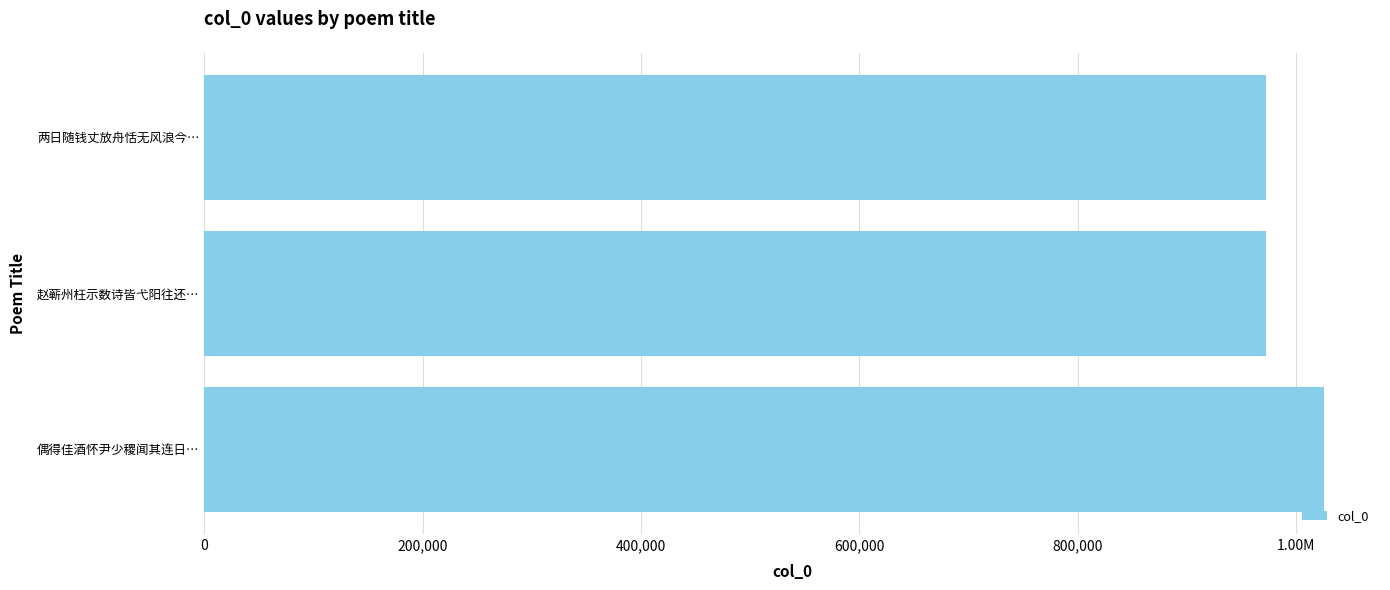

The chart shows a value of 287035 at 600,000. True or false?

False